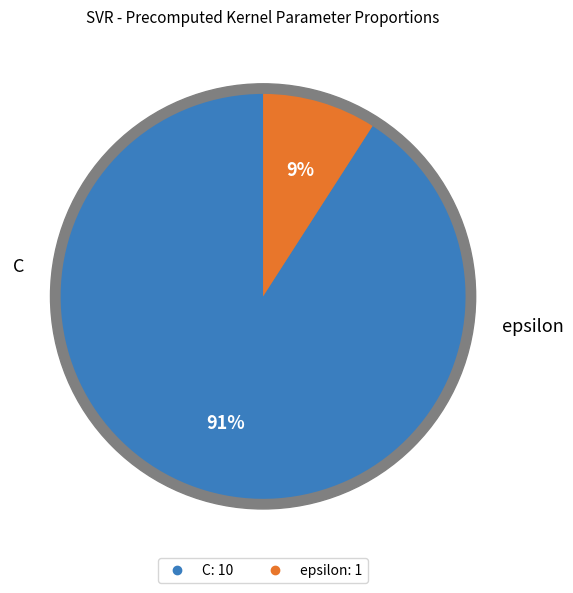

What percentage is the C slice, to the nearest percent?

91%